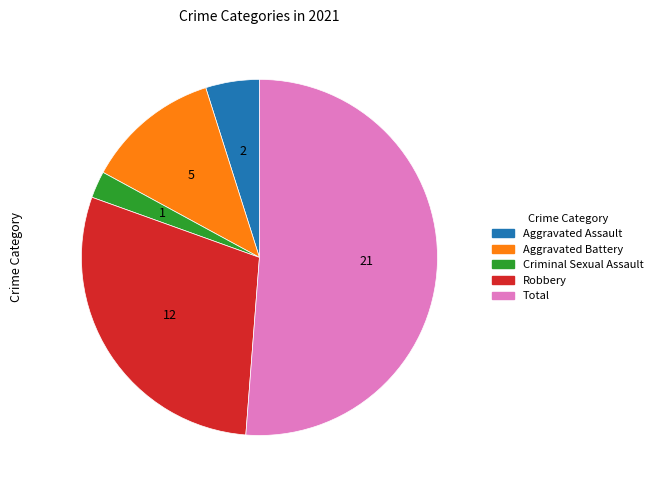

How many segments does this pie chart have?

5